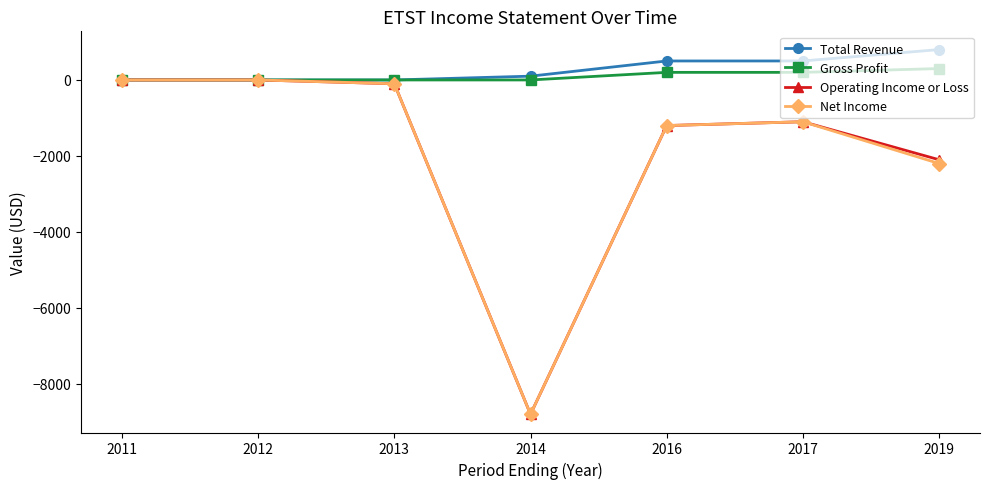

Is the value of Total Revenue at 2019 greater than the value of Net Income at 2019?

Yes